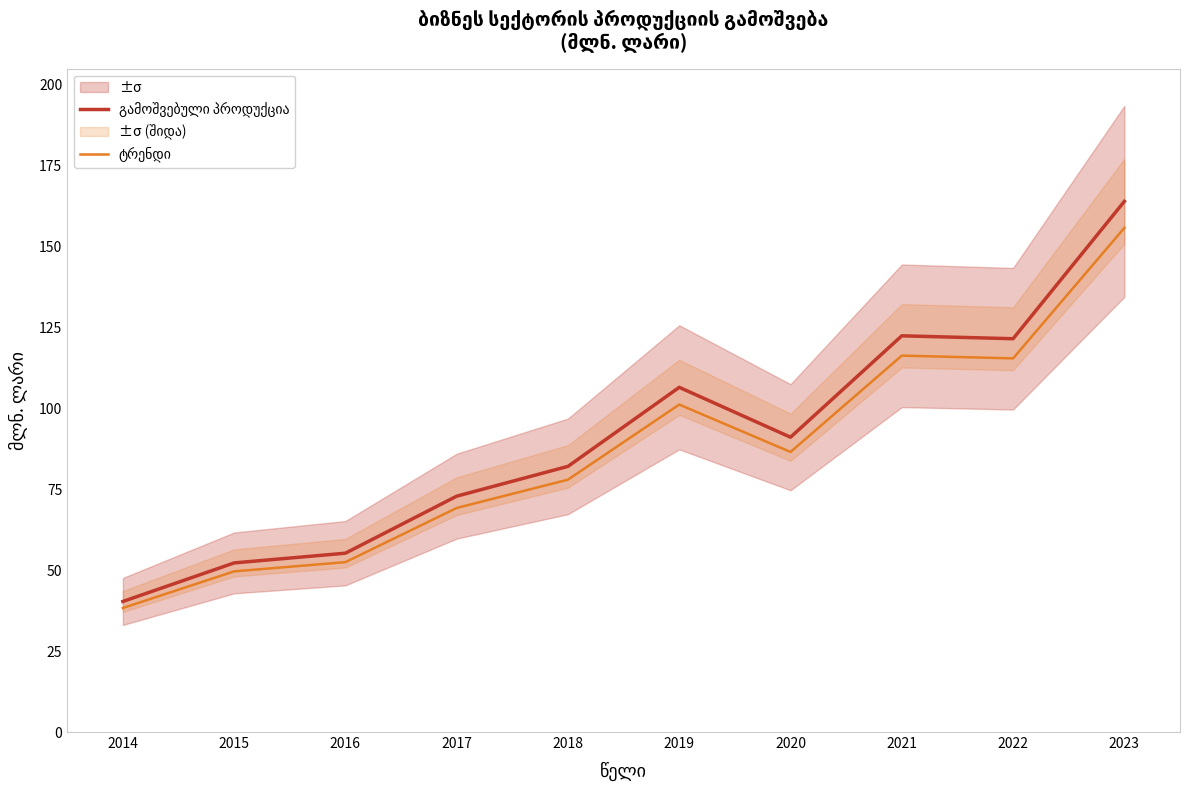

At which category is the sum across all series the highest?

2023